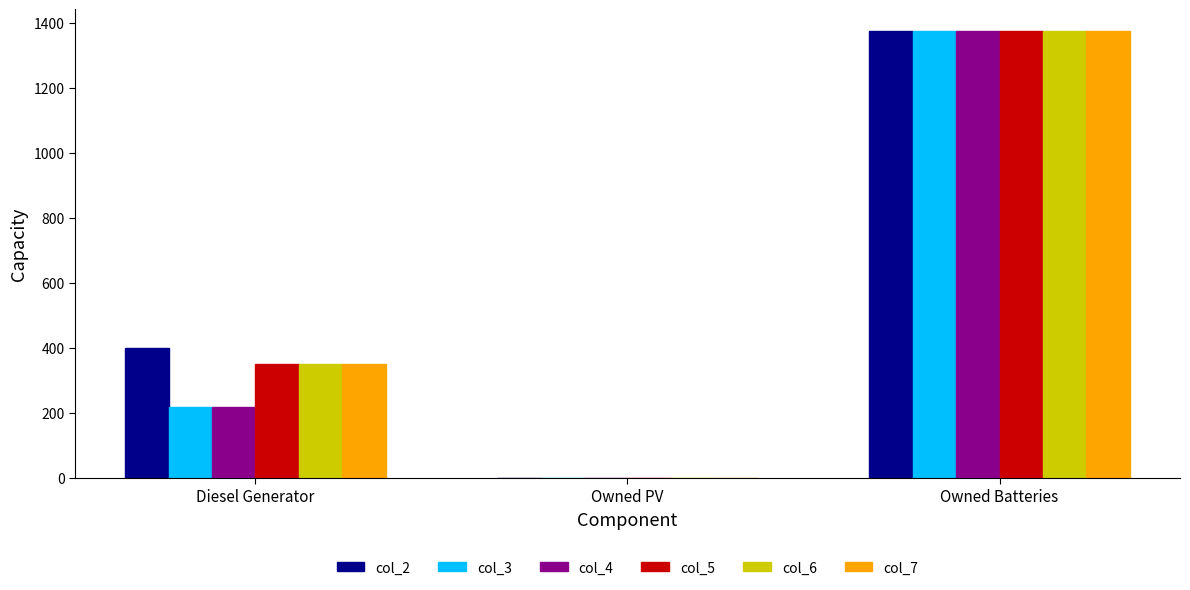

What is the total value across all series at Owned Batteries?

8244